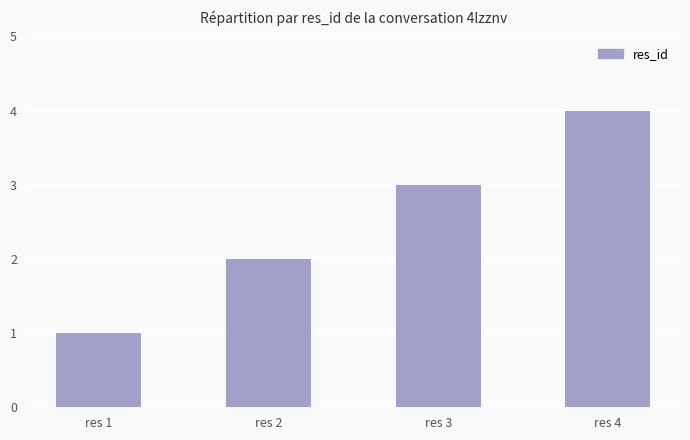

What is the value of the 4th bar from the left?

4